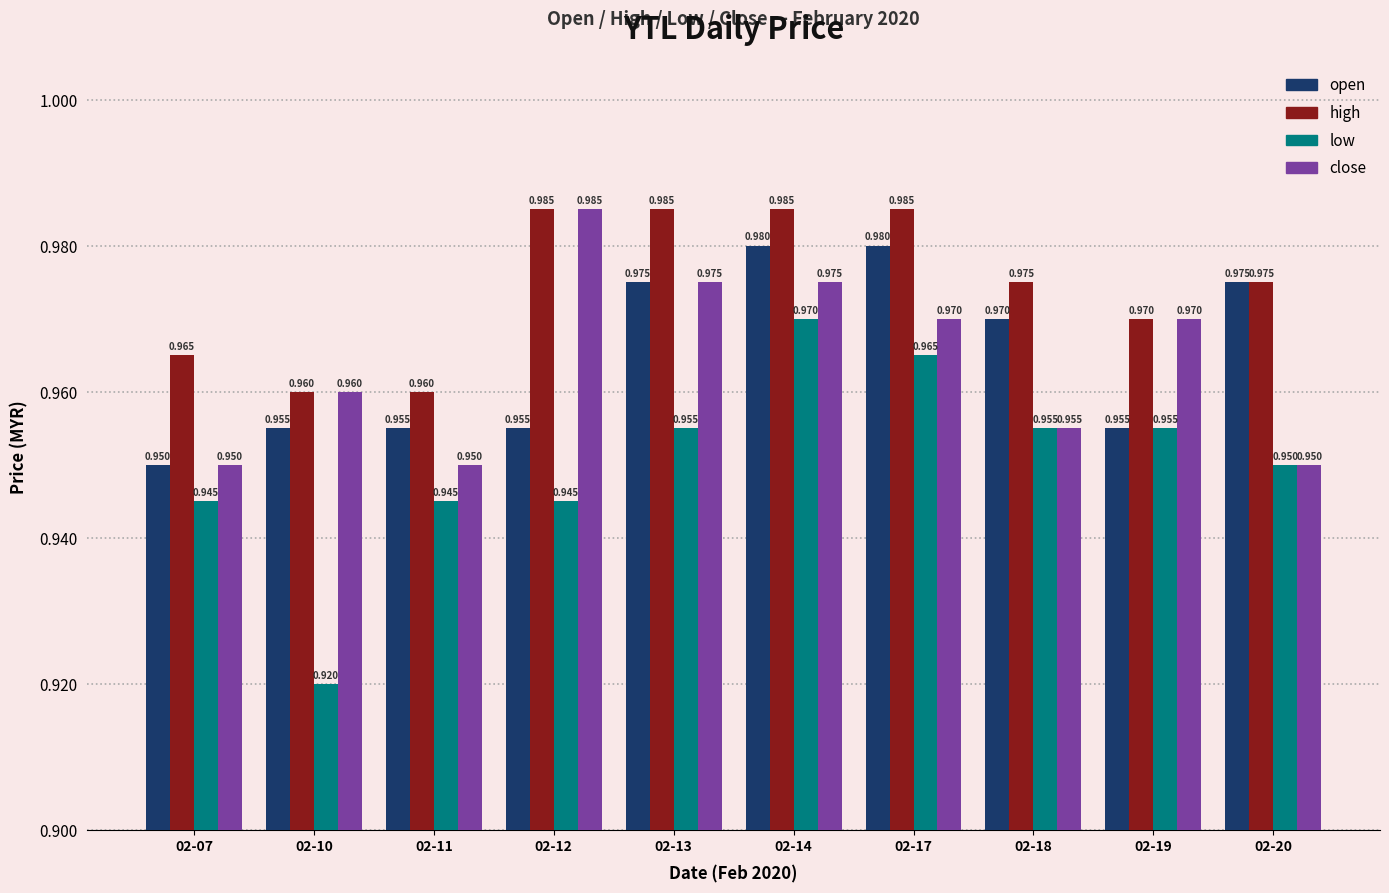

Rank the series at 02-14 from lowest to highest value.

low, close, open, high